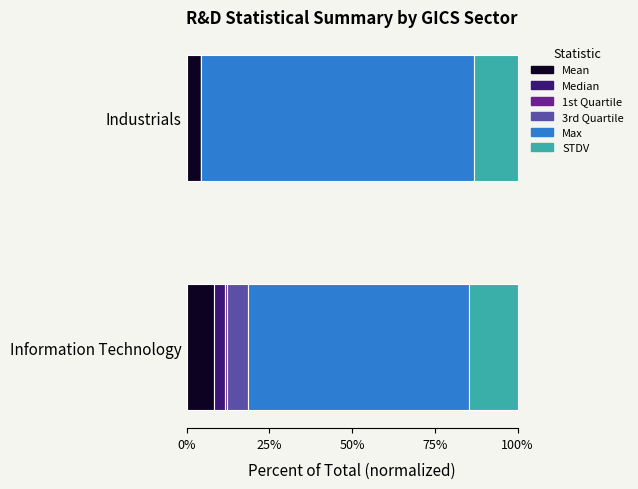

What is the total value across all series at Industrials?

100.0